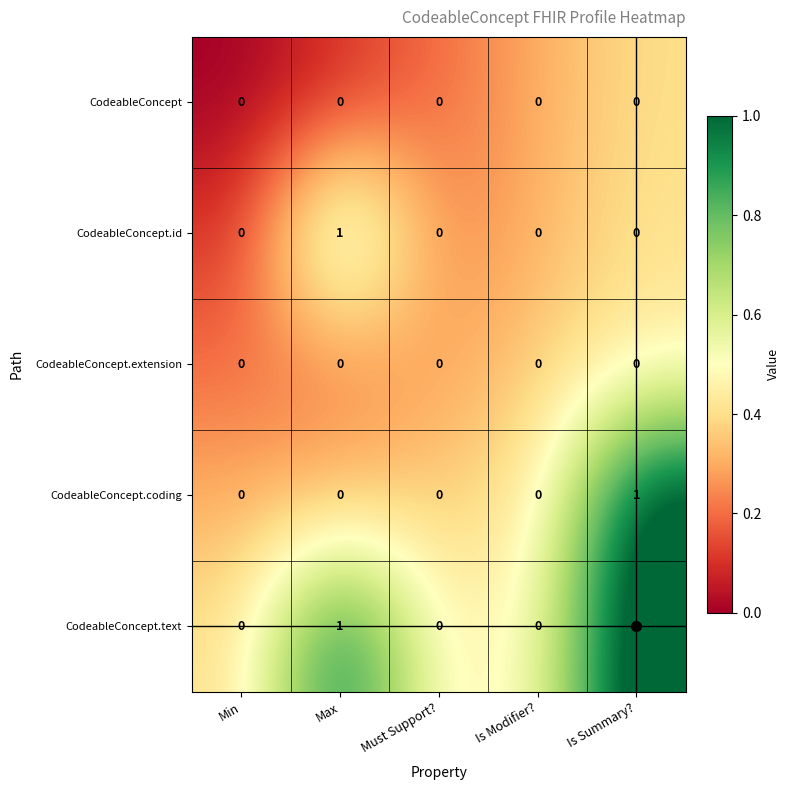

Count the CodeableConcept.id values in the range 0 to 1.

5